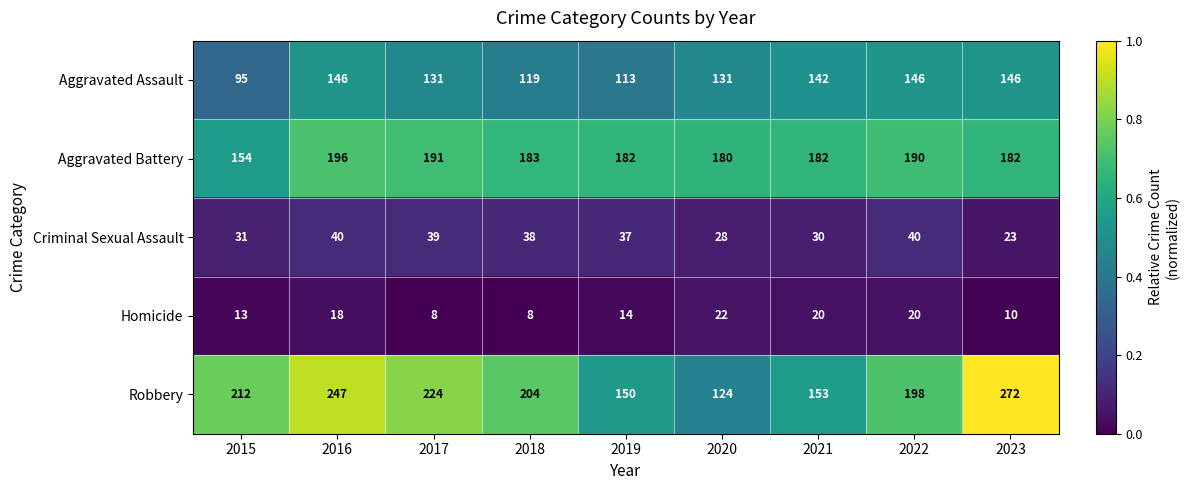

Where is Criminal Sexual Assault nearest to the value 31?

2015